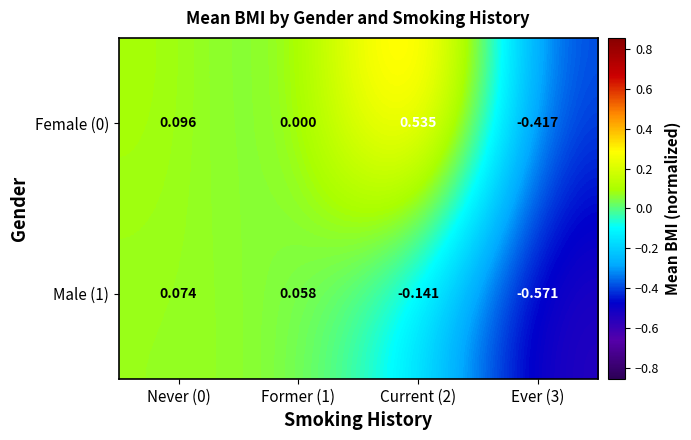

Is the value of Female (0) at Former (1) greater than the value of Male (1) at Former (1)?

No